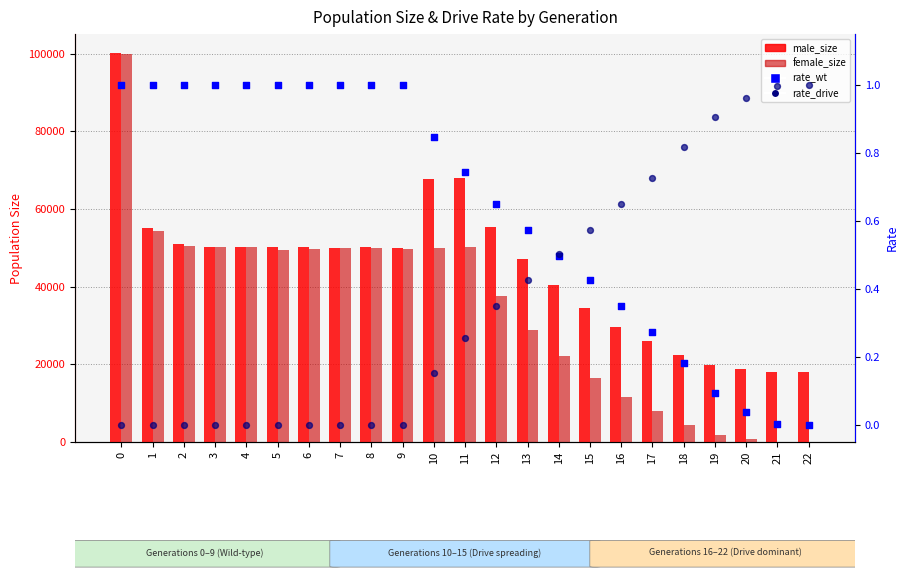

At how many categories does at least one series exceed 96528?

1